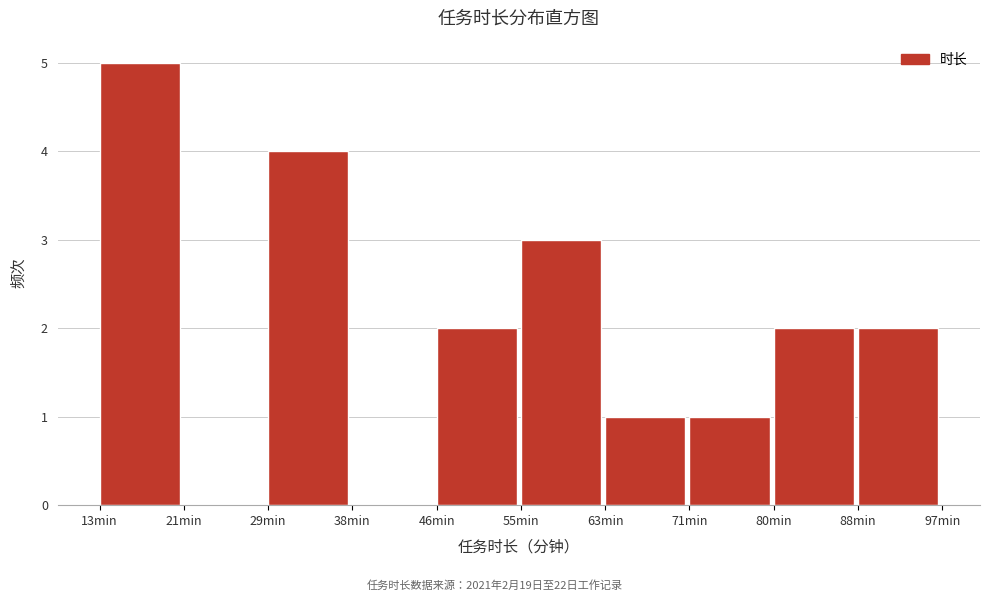

Which range on the x-axis has the tallest bar?

13.0 to 21.4